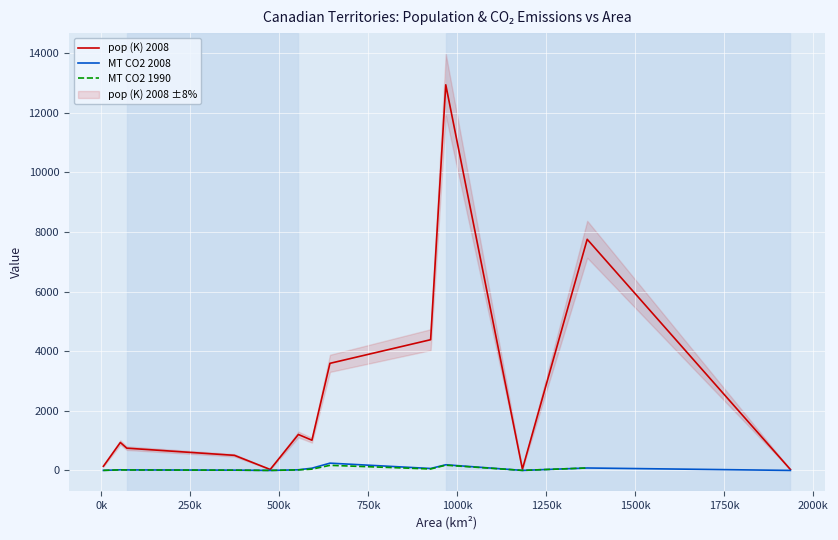

True or false: pop (K) 2008 and MT CO2 2008 intersect in this chart.

False